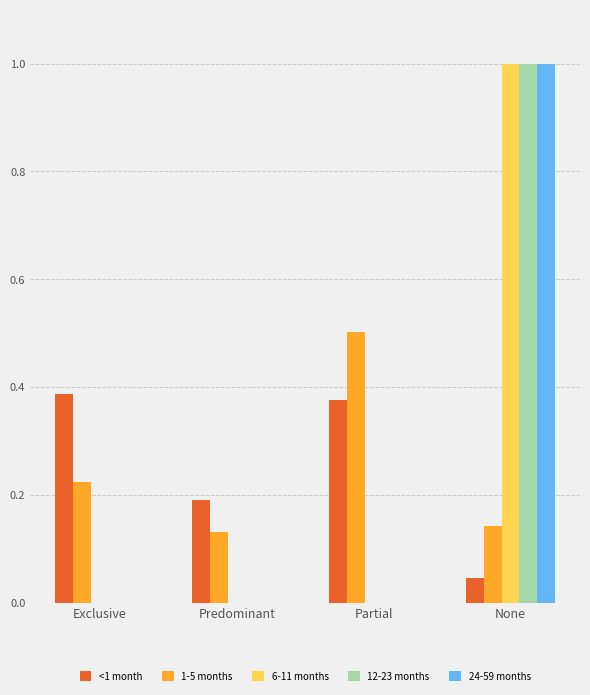

Are the bars grouped side by side (vs. stacked)?

Yes